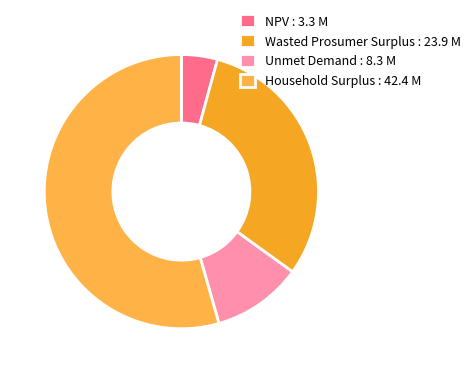

How many slices are in this pie chart?

4